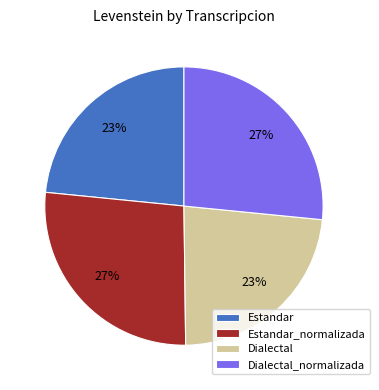

Does Dialectal_normalizada represent more than half of the total?

No